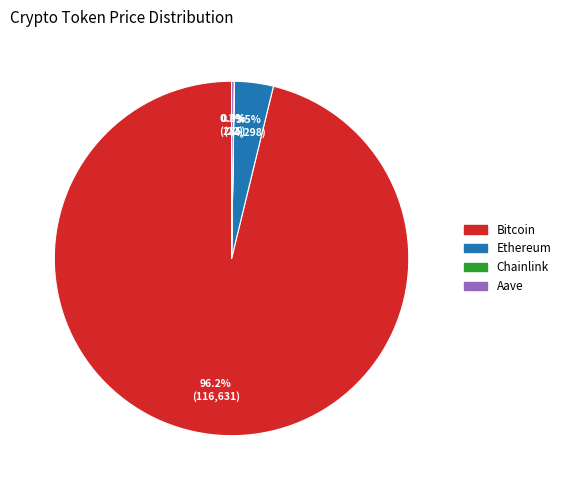

True or false: Bitcoin accounts for 96% of the total.

True